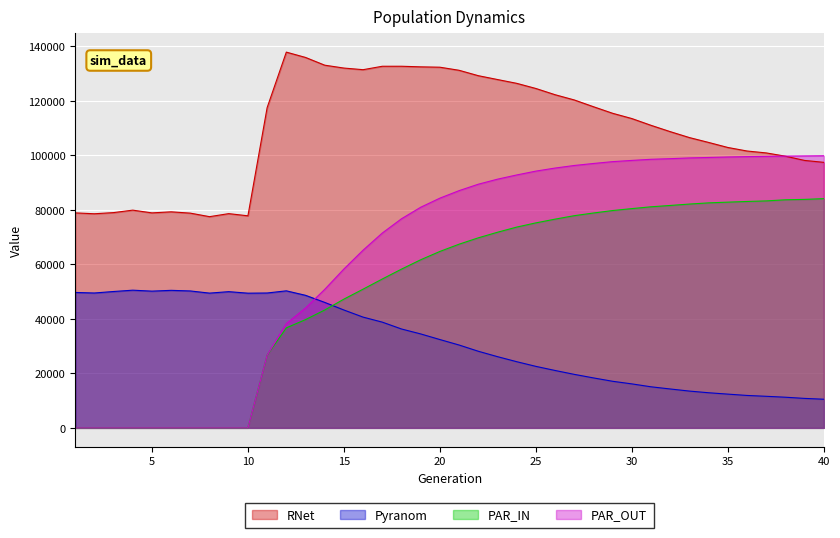

At how many categories does at least one series exceed 111899?

20